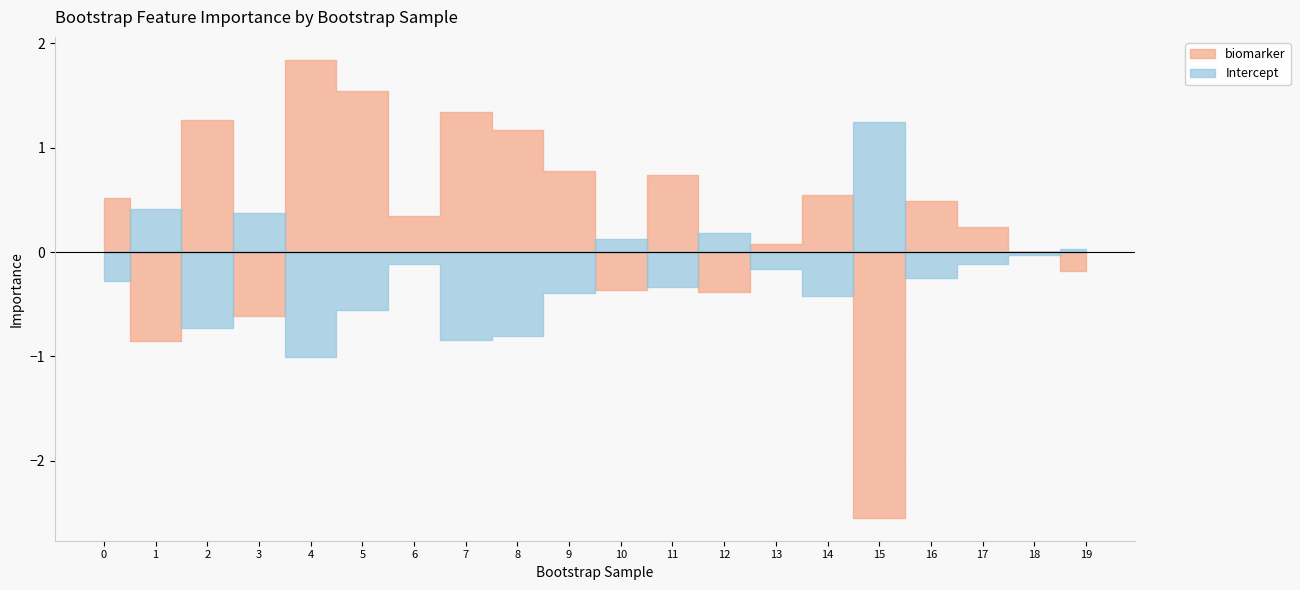

List the series in order of their peak value, lowest first.

Intercept, biomarker